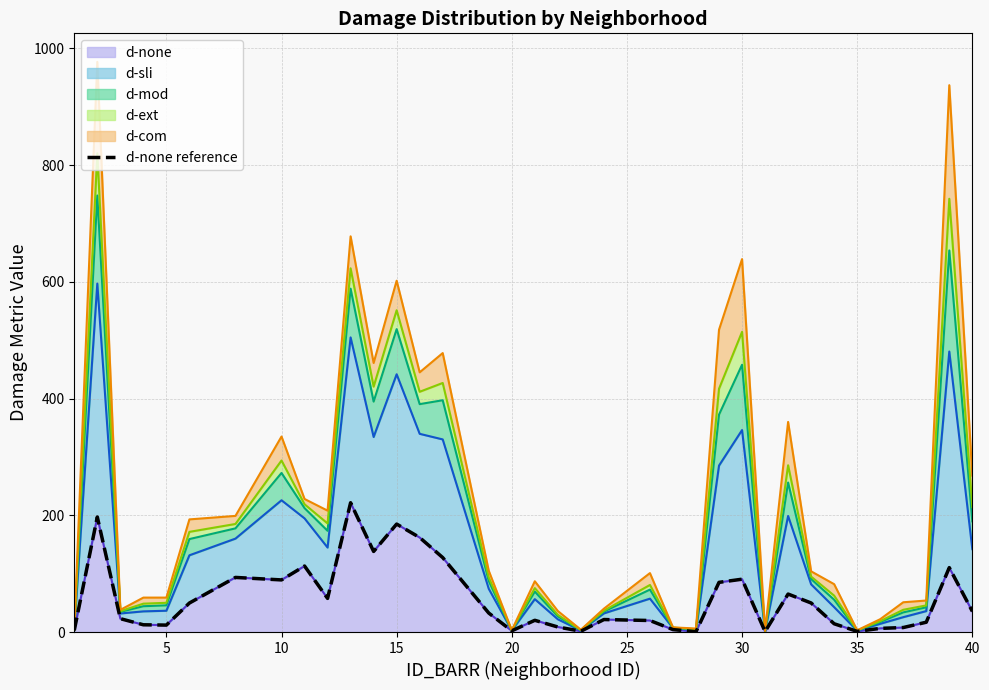

How many interior local valleys (lower than both neighbors) does the data have?

9